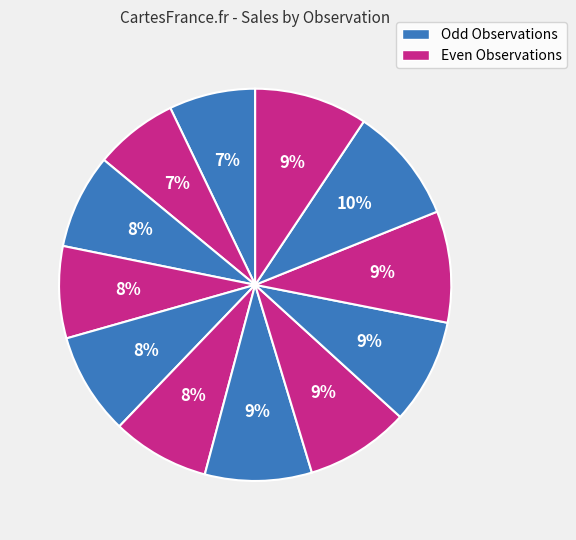

To the nearest percent, what is the difference between the largest and smallest slice percentages?

3%